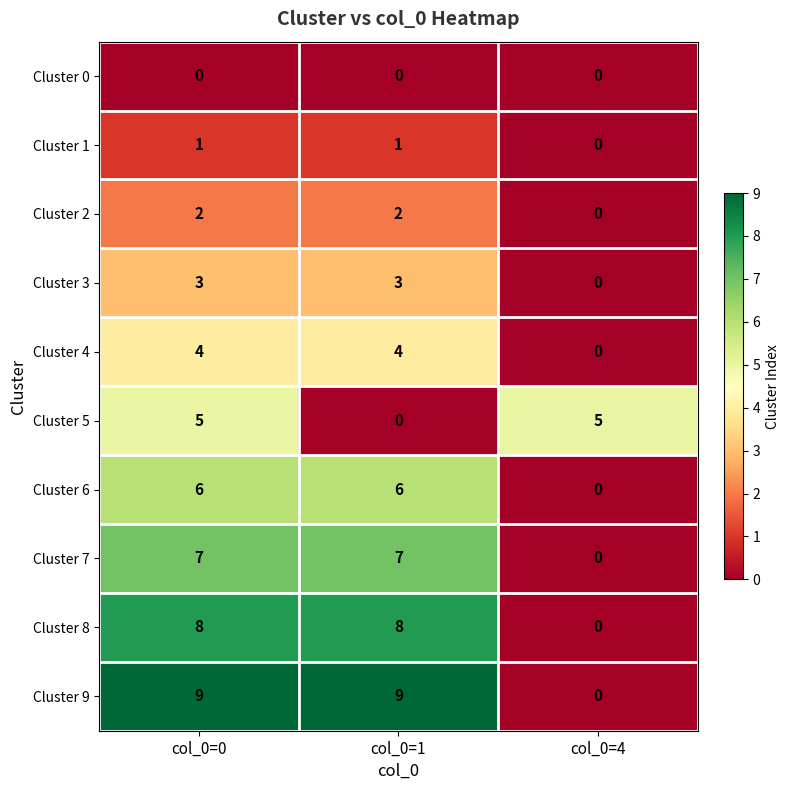

Reading left to right, what are all the values shown in this chart?

Cluster 0: col_0=0=0	col_0=1=0	col_0=4=0
Cluster 1: col_0=0=1	col_0=1=1	col_0=4=0
Cluster 2: col_0=0=2	col_0=1=2	col_0=4=0
Cluster 3: col_0=0=3	col_0=1=3	col_0=4=0
Cluster 4: col_0=0=4	col_0=1=4	col_0=4=0
Cluster 5: col_0=0=5	col_0=1=0	col_0=4=5
Cluster 6: col_0=0=6	col_0=1=6	col_0=4=0
Cluster 7: col_0=0=7	col_0=1=7	col_0=4=0
Cluster 8: col_0=0=8	col_0=1=8	col_0=4=0
Cluster 9: col_0=0=9	col_0=1=9	col_0=4=0